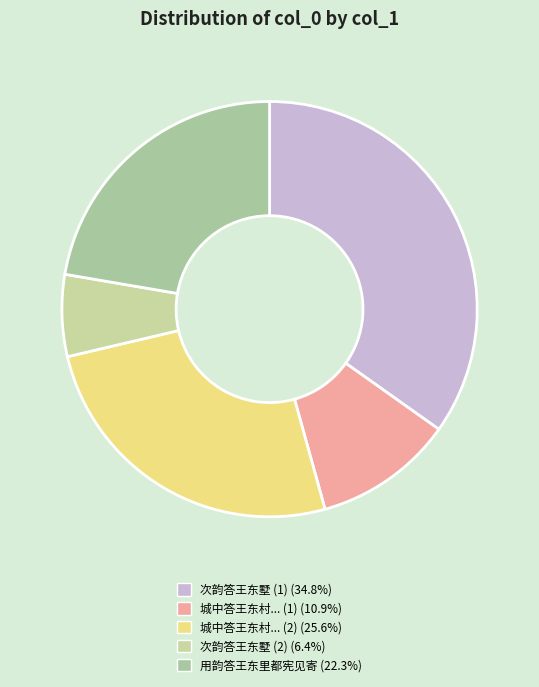

How many segments does this pie chart have?

5